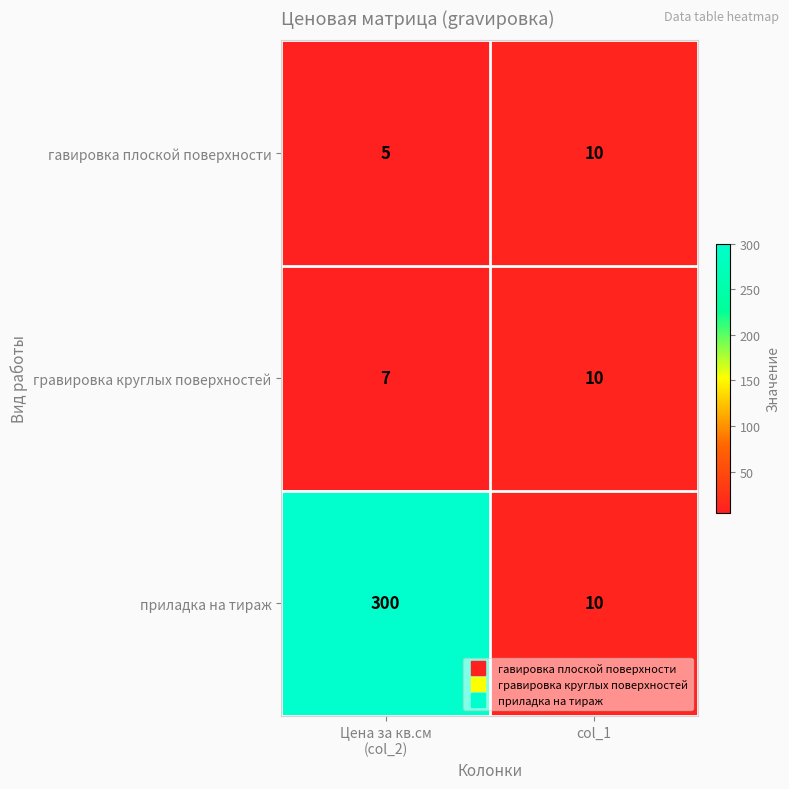

True or false: гавировка плоской поверхности has a value of 10 at col_1.

True